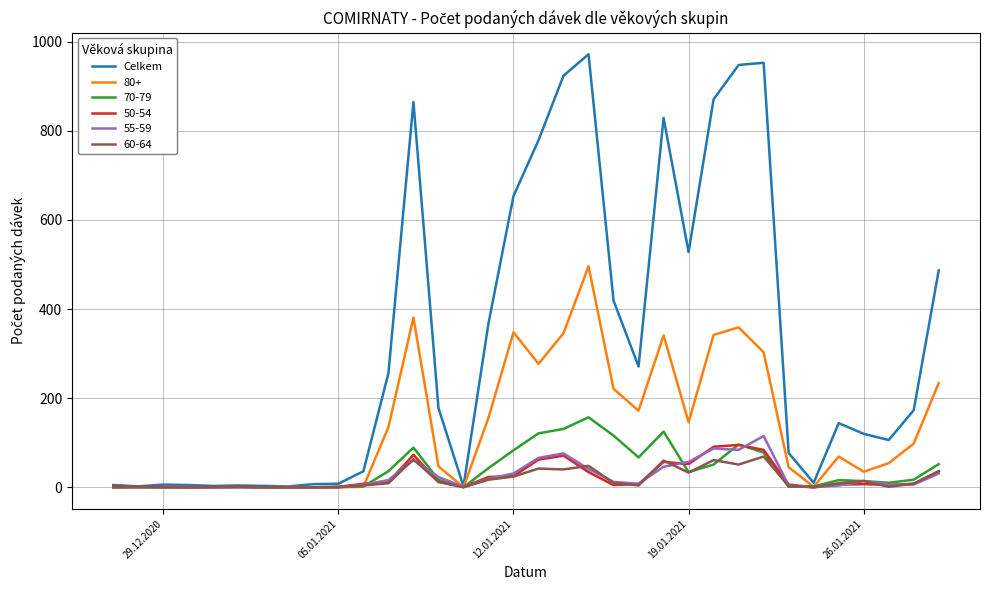

How many lines are shown in the chart?

6